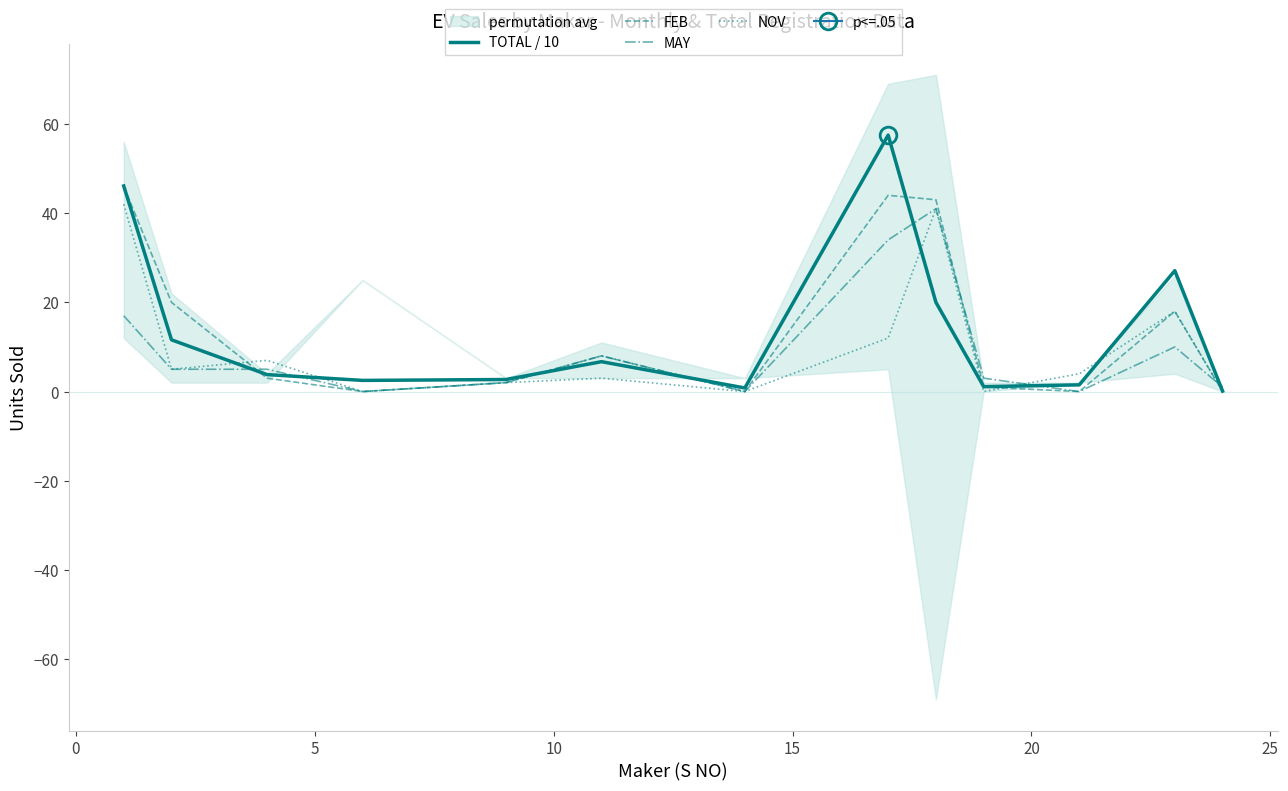

What is the average value of the MAY series?

9.7